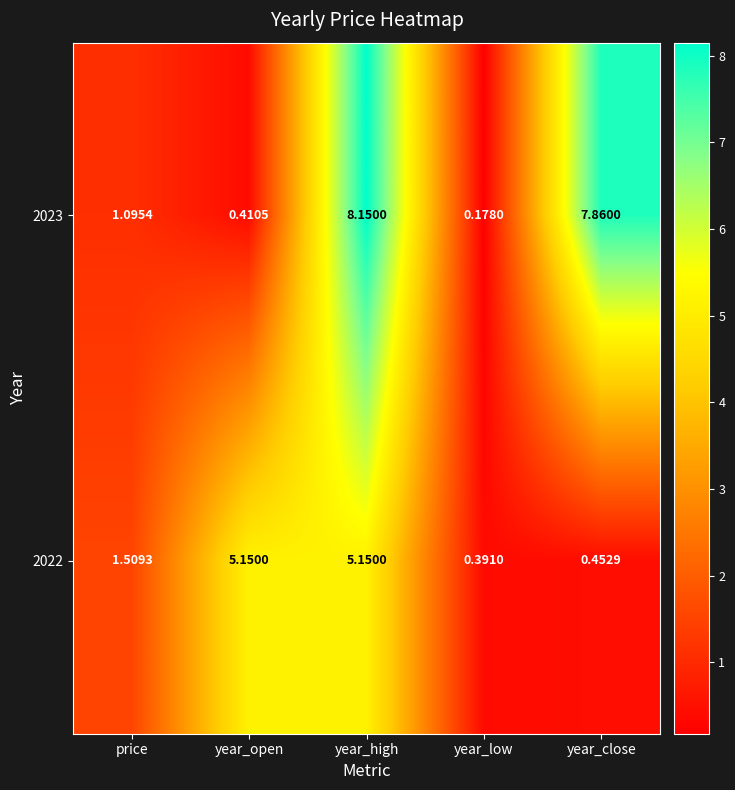

At which label is 2022 closest to 2?

price